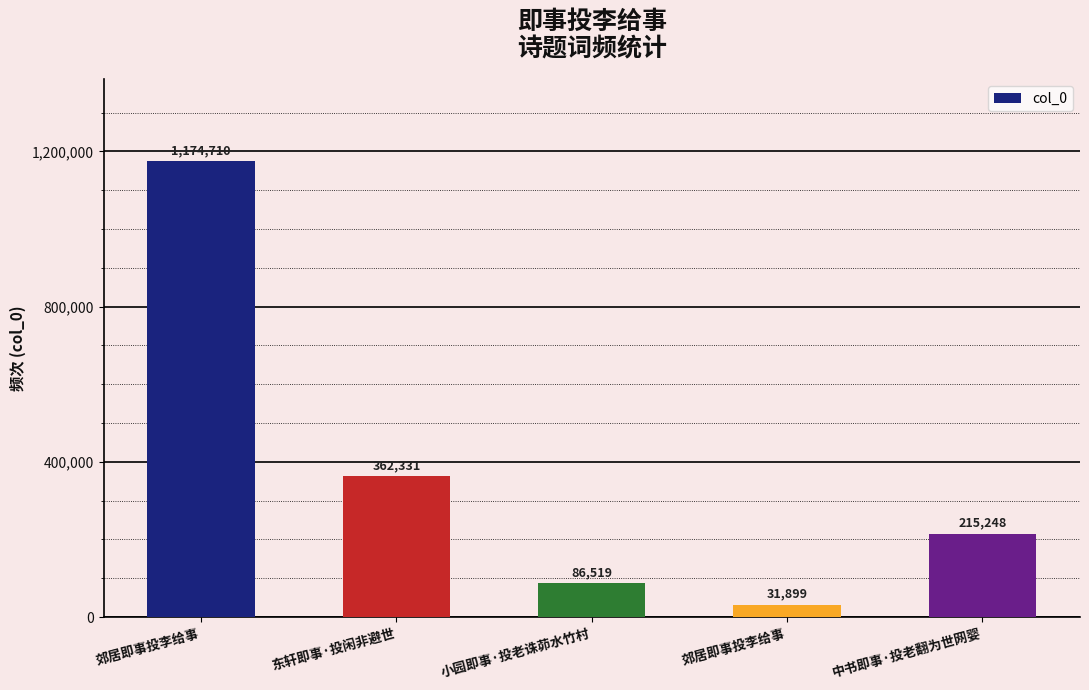

Reading left to right, list all the values displayed in this chart.

1174710	362331	86519	31899	215248